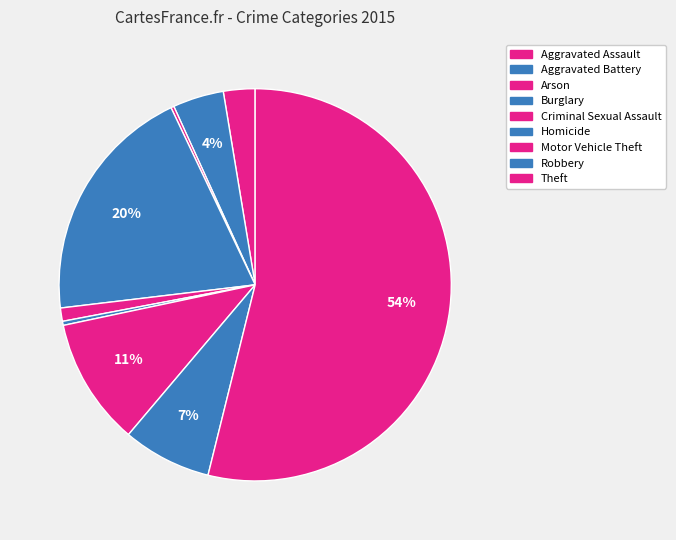

Combined, do Aggravated Battery and Criminal Sexual Assault account for over 50%?

No